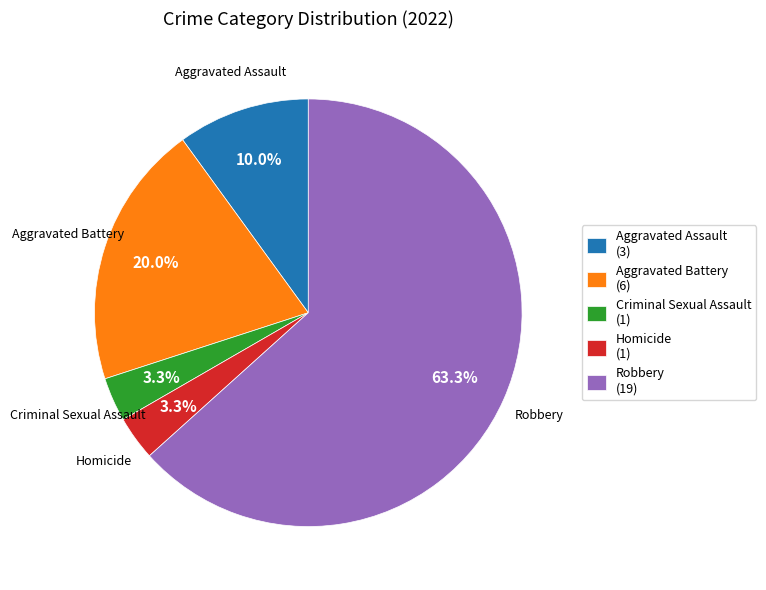

How many segments does this pie chart have?

5